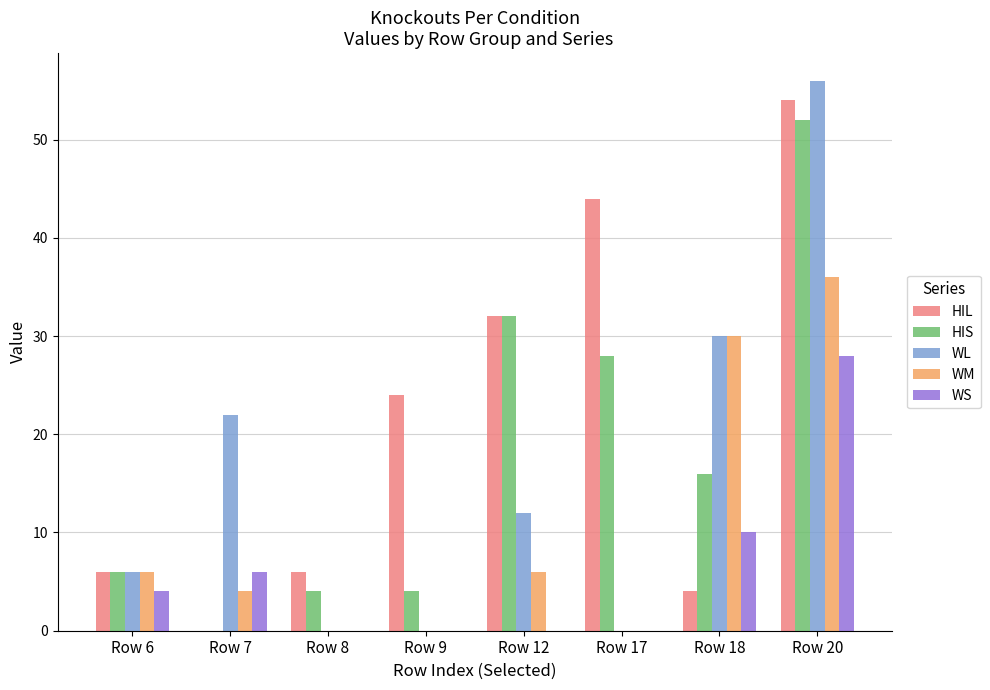

What are all the series names shown in the legend?

HIL, HIS, WL, WM, WS